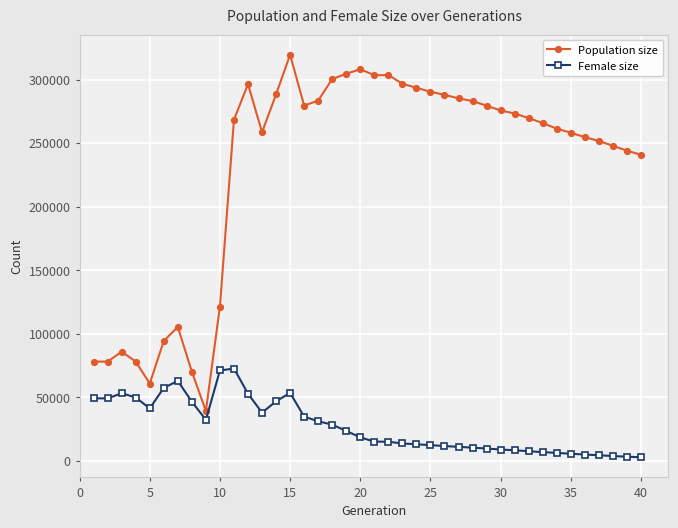

What is the sum of all Population size values?

9184958